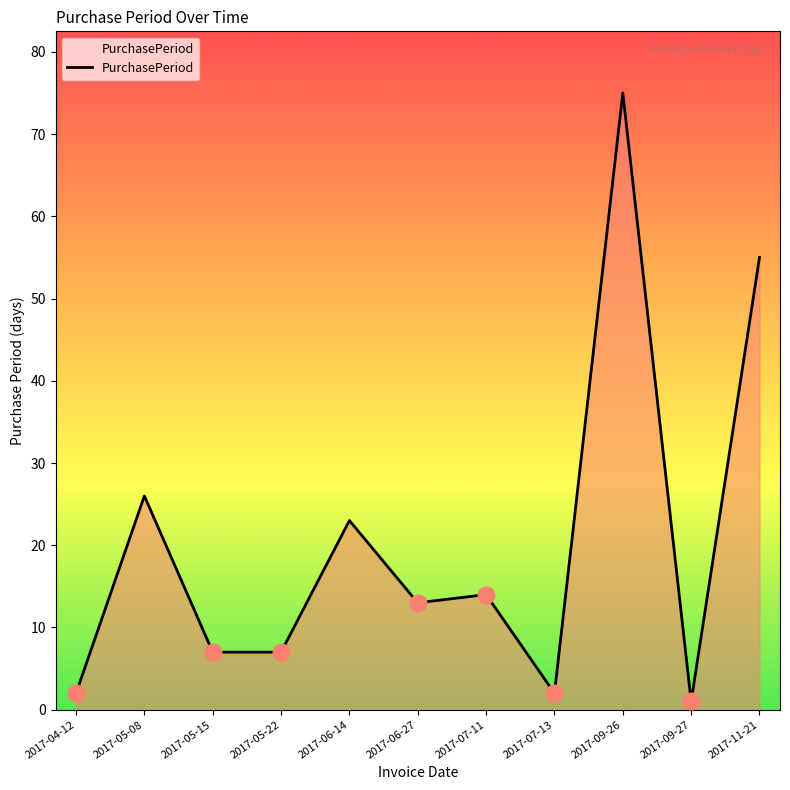

True or false: the data shows 7 at 2017-06-27.

False